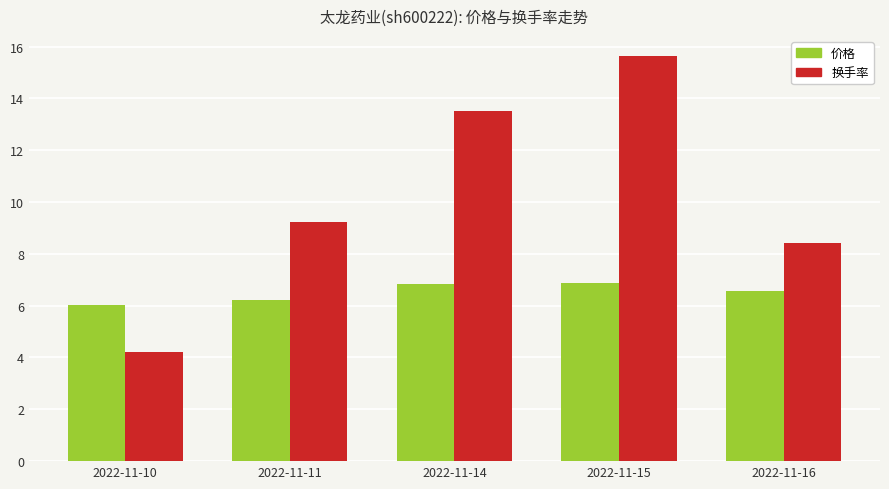

True or false: 换手率 has a value of 4.2 at 2022-11-10.

True